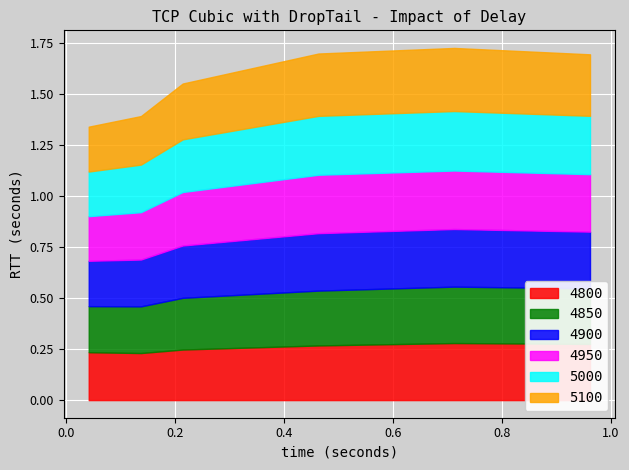

What is the total value across all series at 0.0410958904109589?

1.3